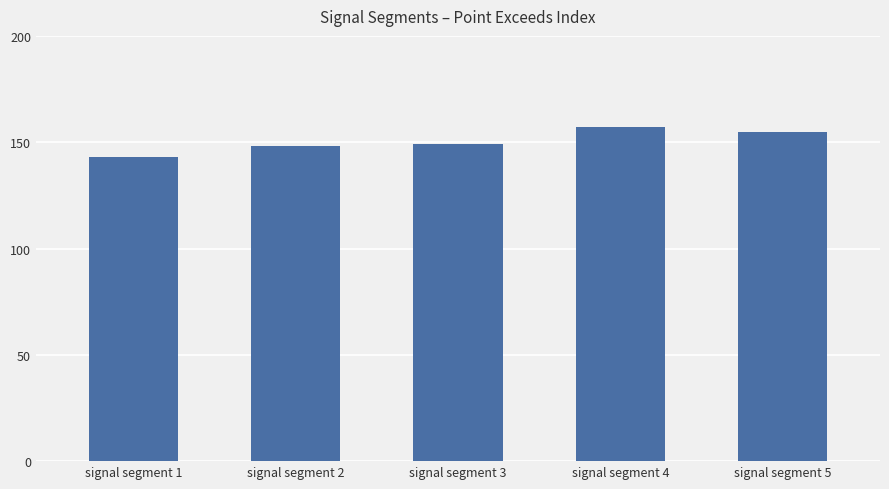

The chart shows a value of 157 at signal segment 4. True or false?

True